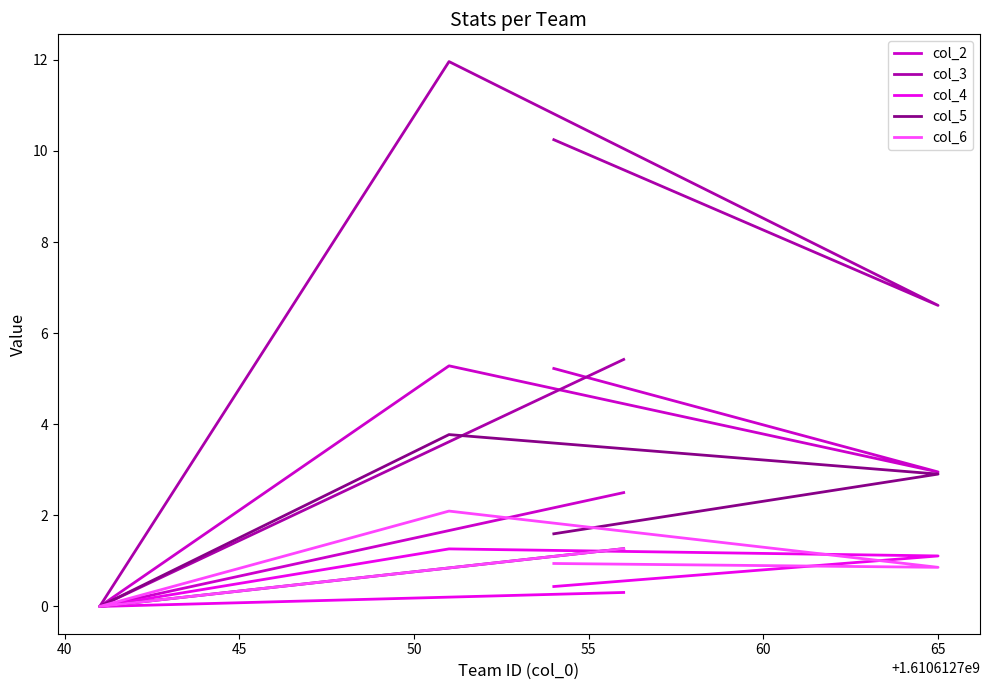

True or false: col_6 and col_2 cross at least once.

False